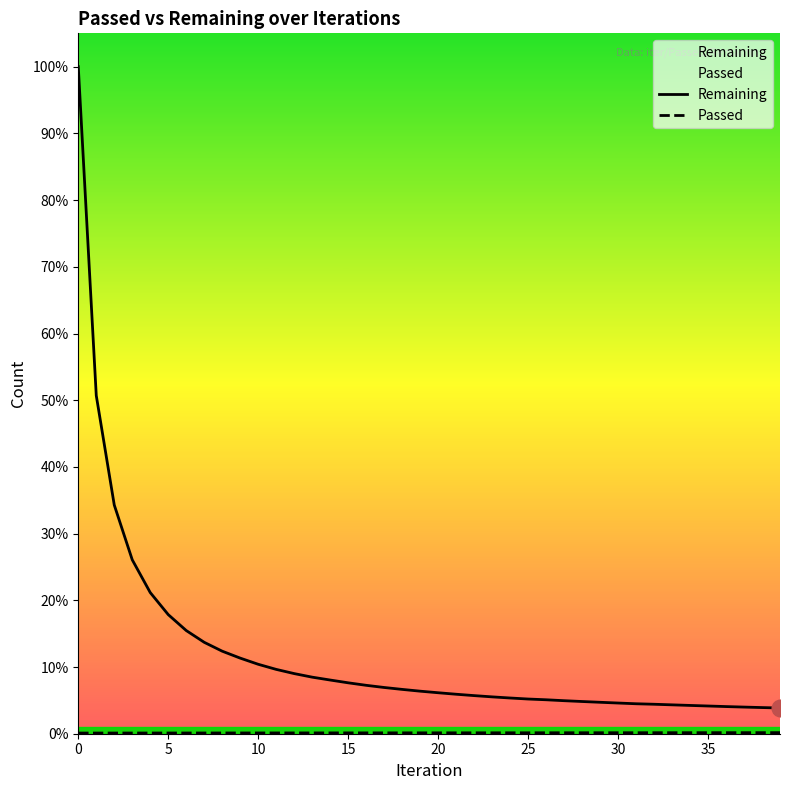

True or false: Passed and Remaining intersect in this chart.

False